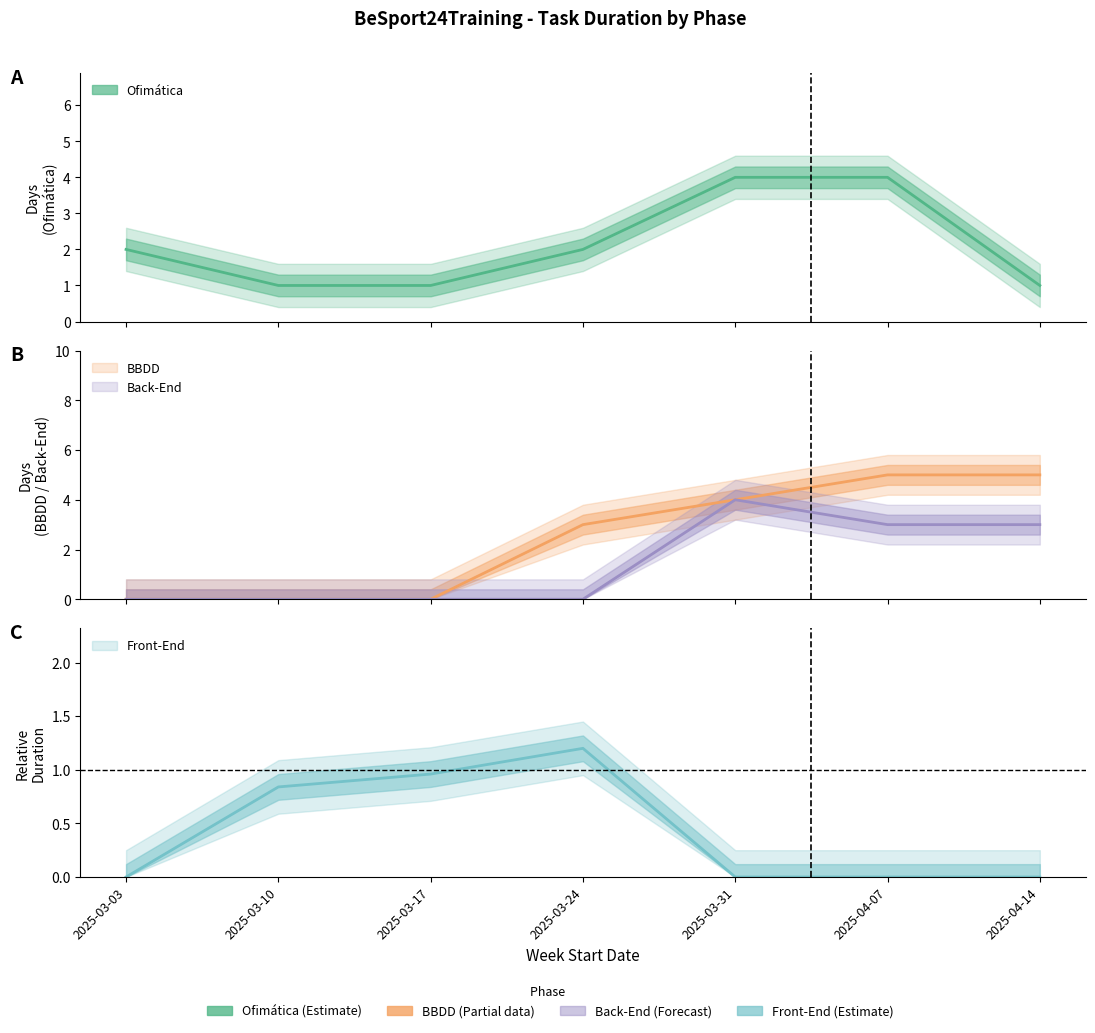

At which label is BBDD closest to 2?

2025-03-24